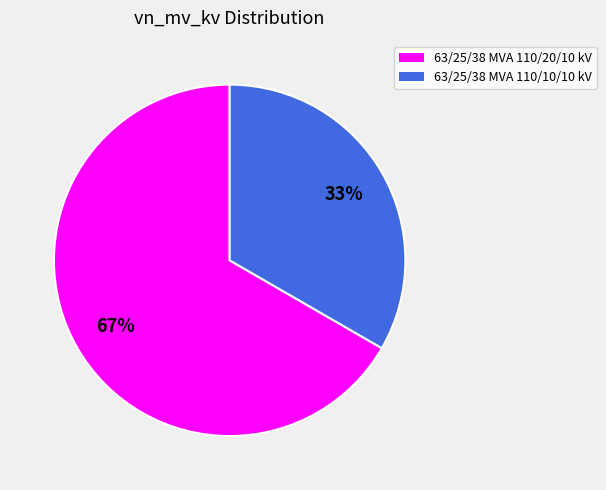

To the nearest percent, what is the average slice percentage?

50%